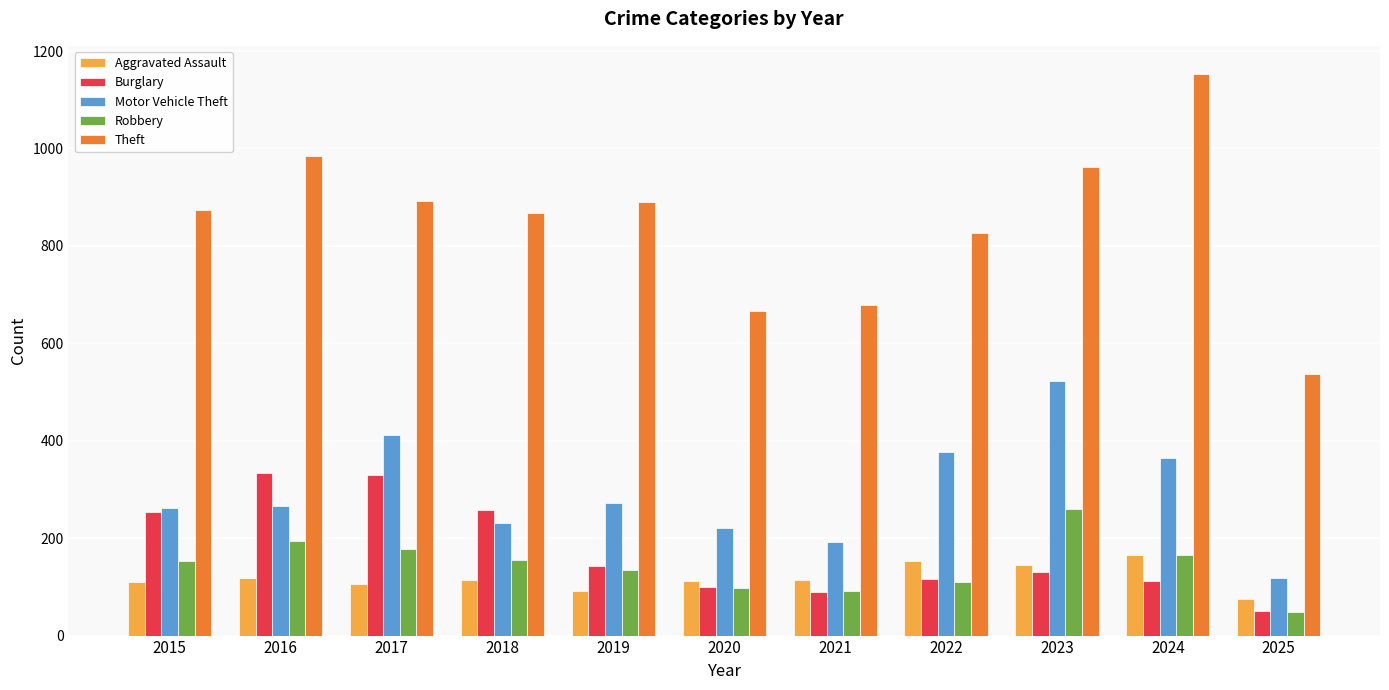

Are the bars horizontal?

No